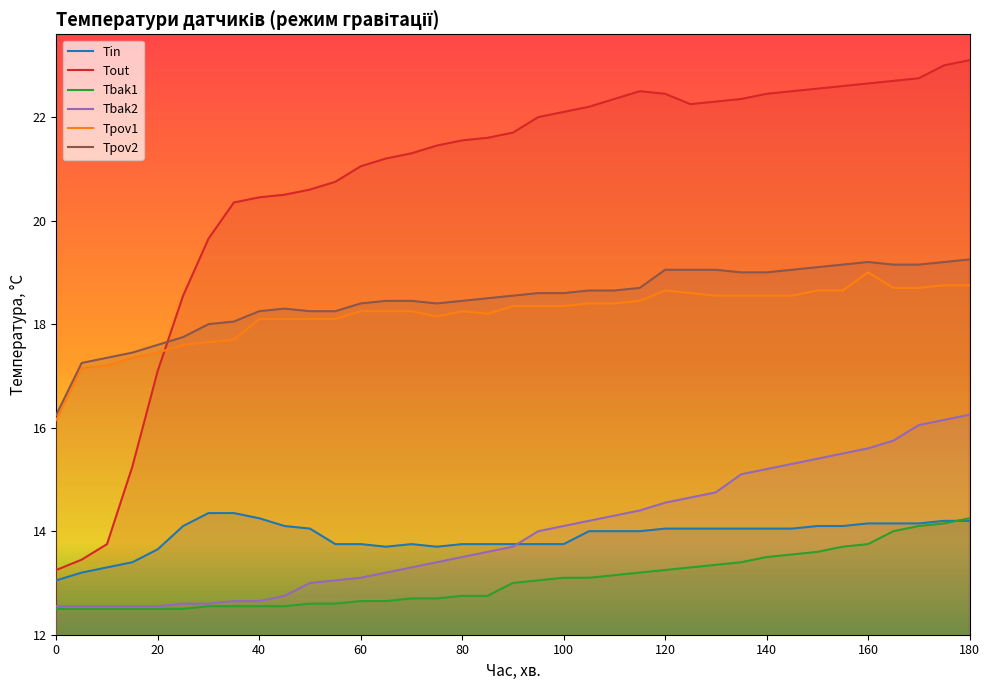

True or false: Tpov1 has more than 2 points higher than both neighbors.

True